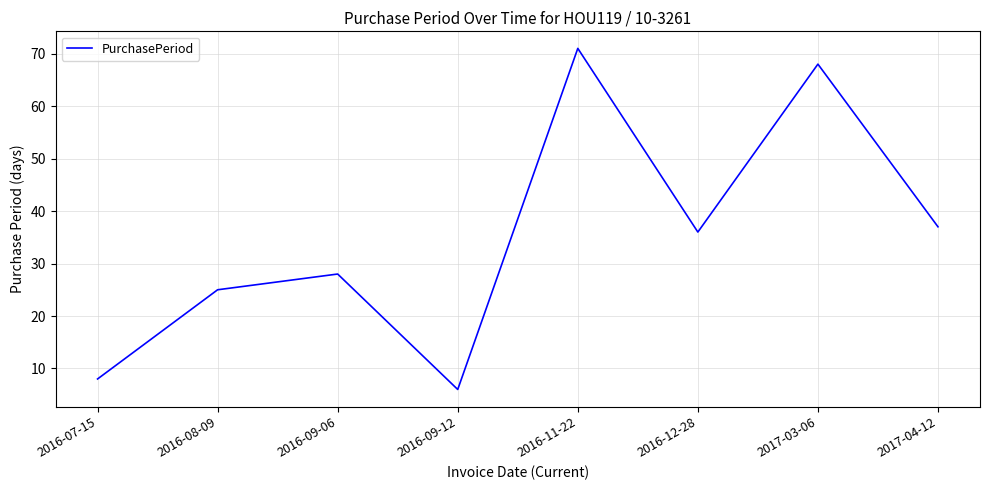

The value at 2016-07-15 is 3. True or false?

False